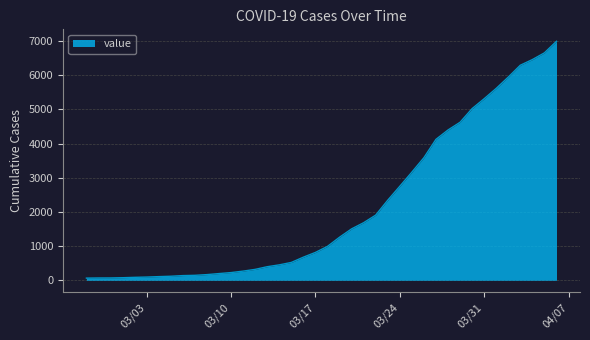

What is the minimum value shown in the chart?

64